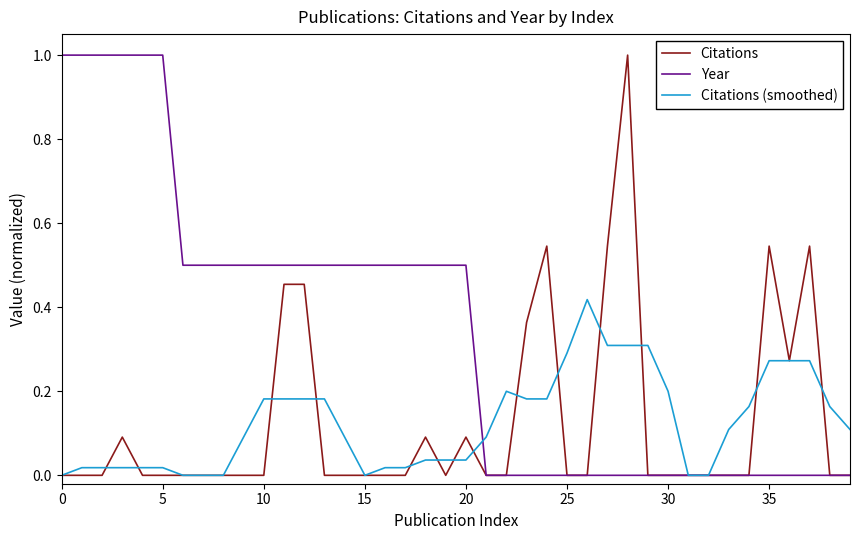

Does the chart have visible grid lines?

No